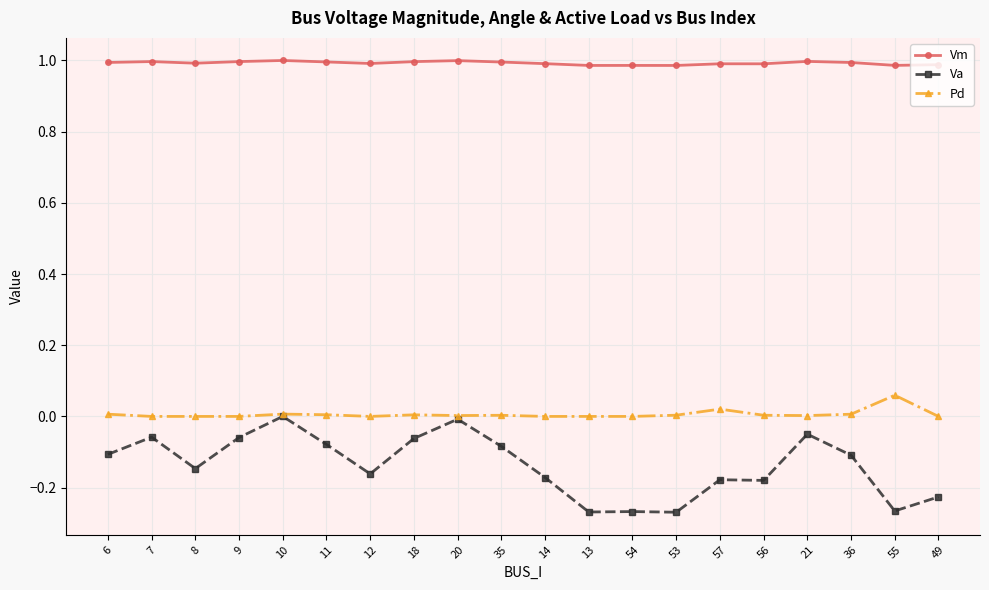

True or false: Vm has more than 2 points higher than both neighbors.

True